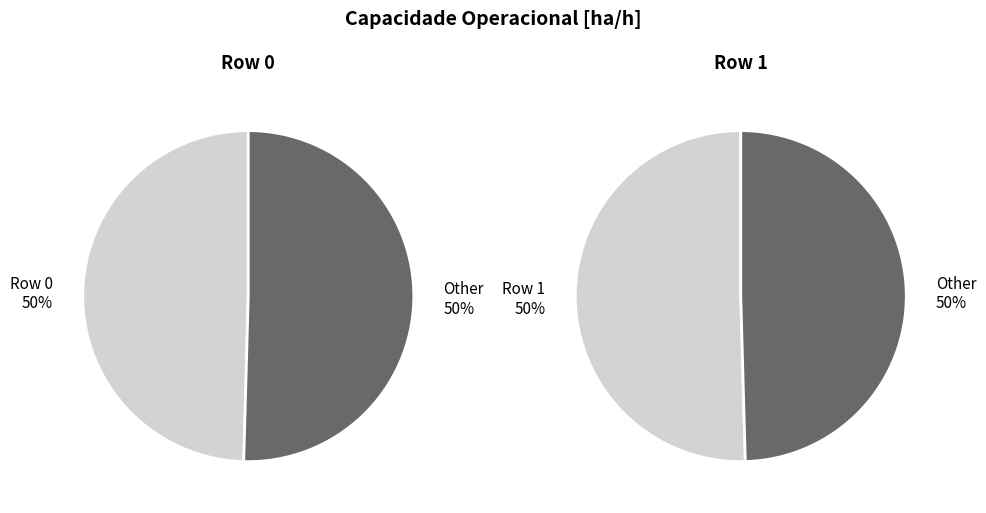

Which slice represents more than half of the pie?

Row 1